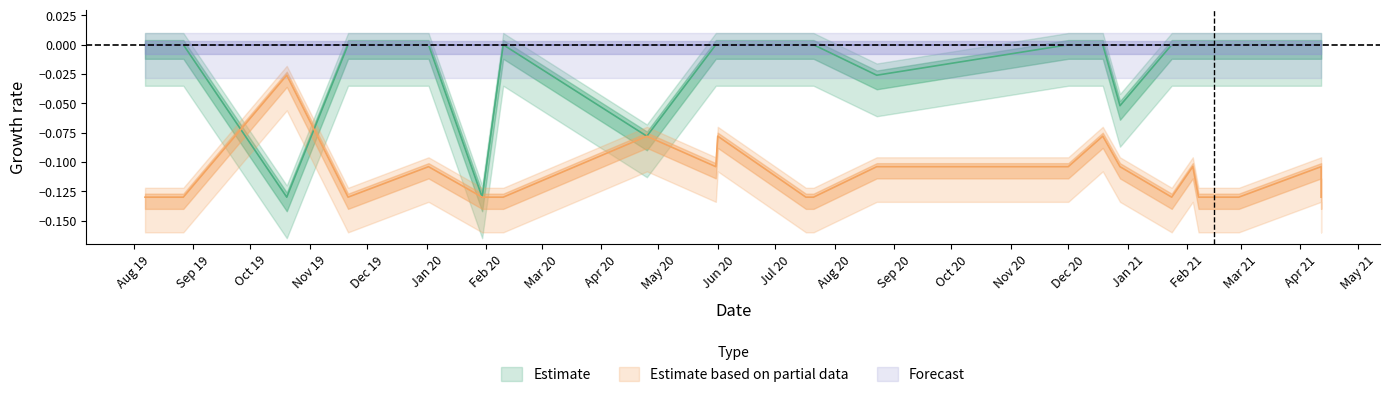

Is the value of Estimate at 2020.04.25 greater than the value of Estimate based on partial data at 2021.02.07?

Yes